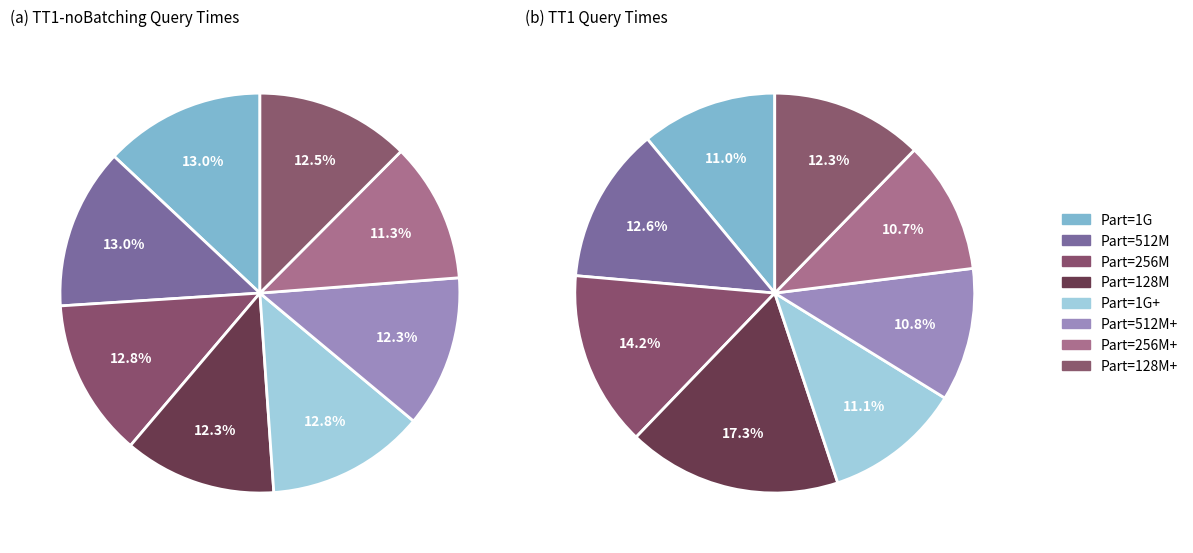

Which series has the largest range (max minus min)?

TT1